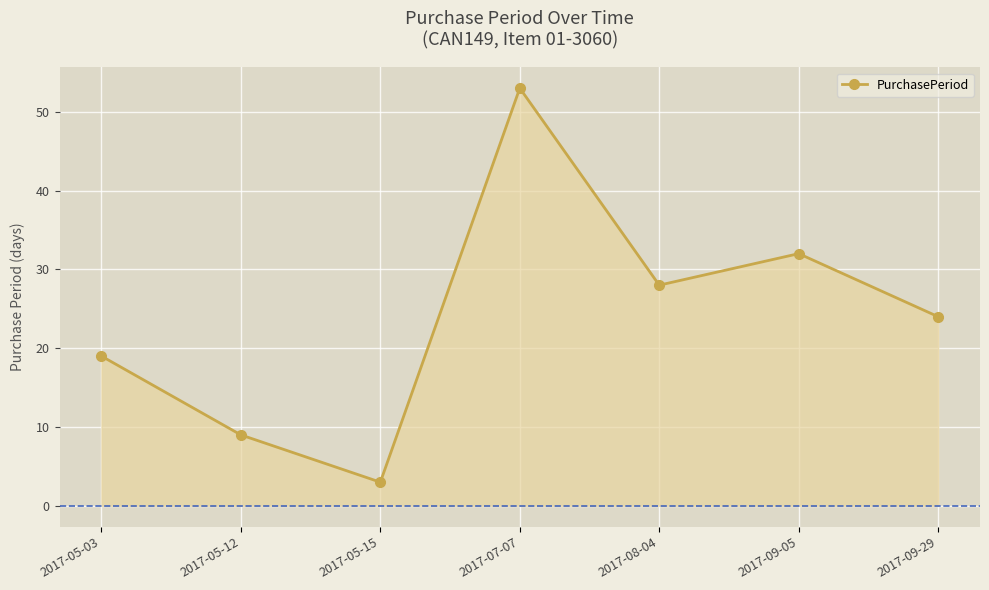

Reading left to right, list all the values displayed in this chart.

2017-05-03=19	2017-05-12=9	2017-05-15=3	2017-07-07=53	2017-08-04=28	2017-09-05=32	2017-09-29=24